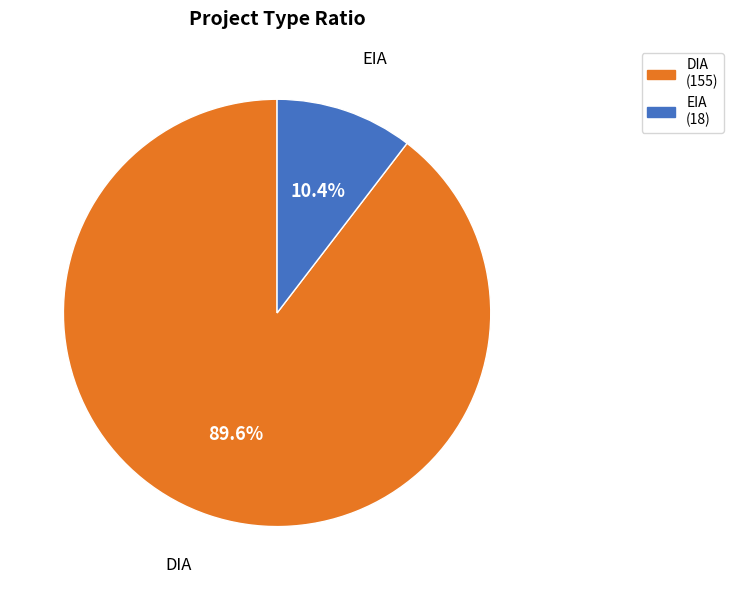

Combined, what portion of the pie is DIA and EIA?

100.0%